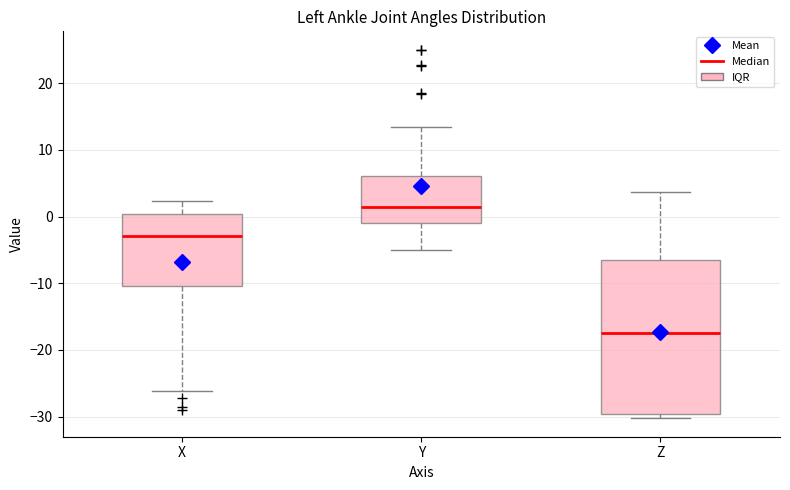

Which box's median line is the highest?

Y